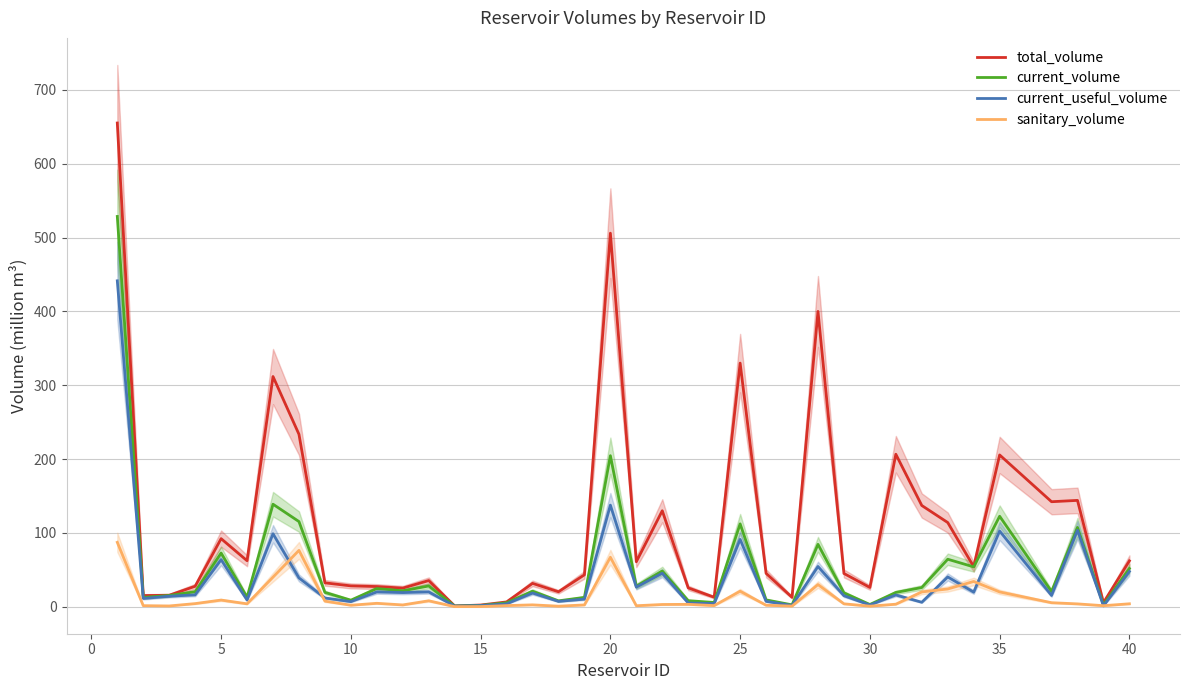

What are all the series names shown in the legend?

total_volume, current_volume, current_useful_volume, sanitary_volume